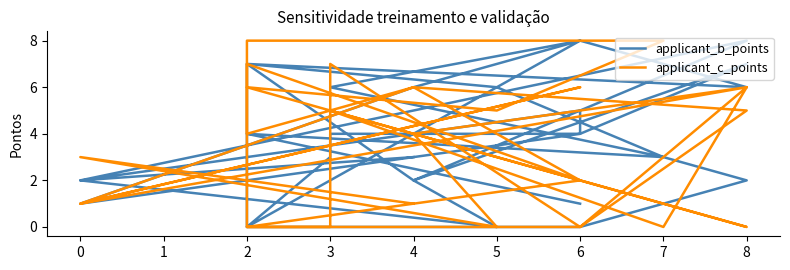

Which series ends up on top after the final intersection of applicant_c_points and applicant_b_points?

applicant_b_points